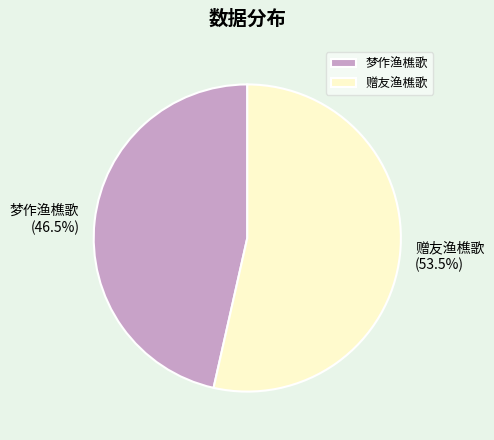

To the nearest percent, what is the difference between the largest and smallest slice percentages?

7%